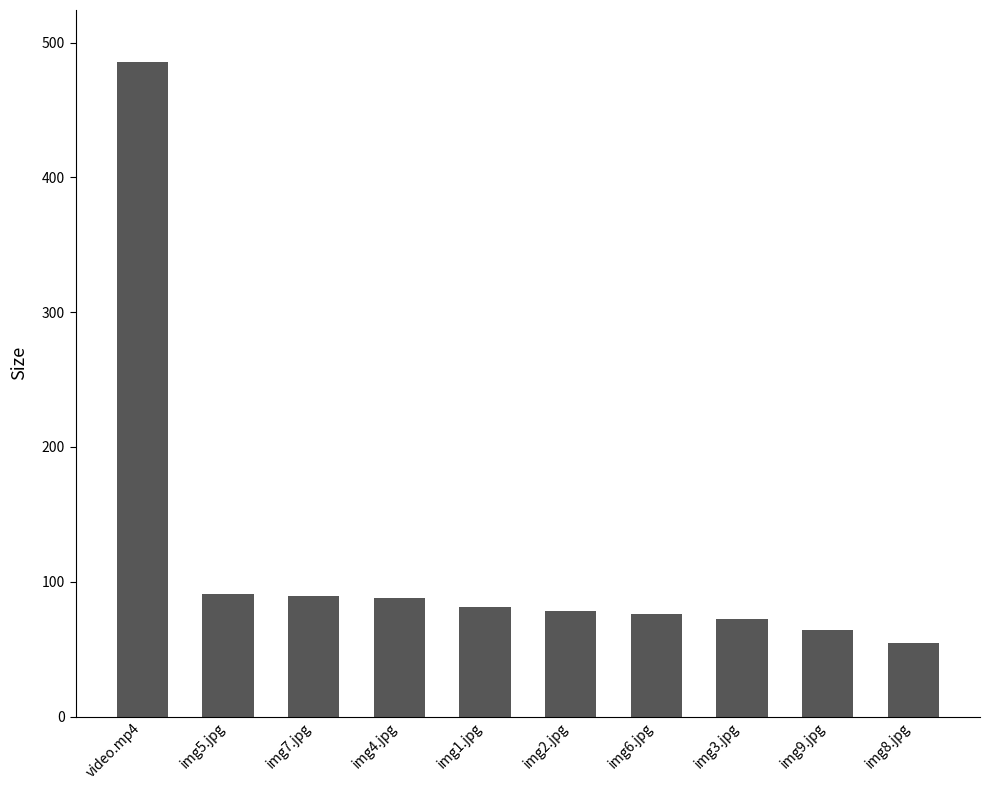

What is the label of the 3rd bar from the left?

img7.jpg